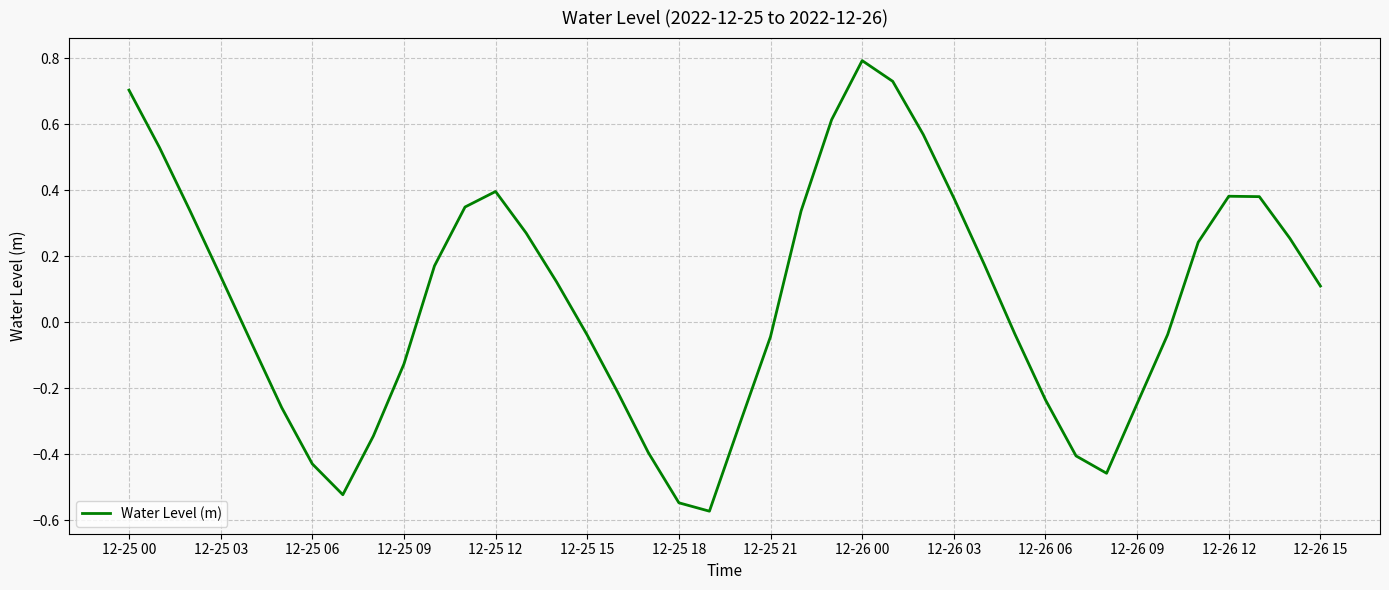

What is the greatest value displayed?

0.8